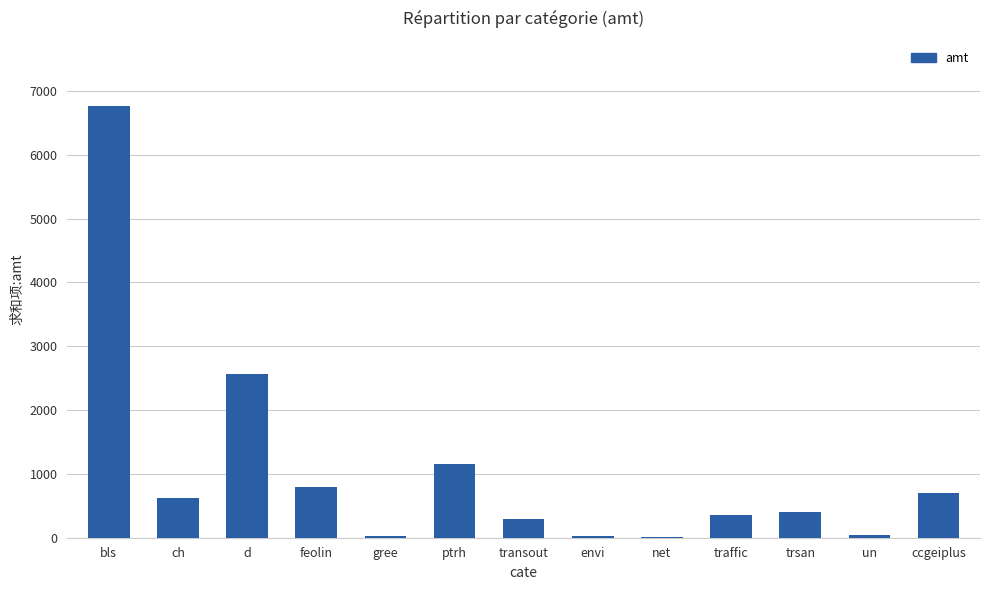

What is the greatest value displayed?

6772